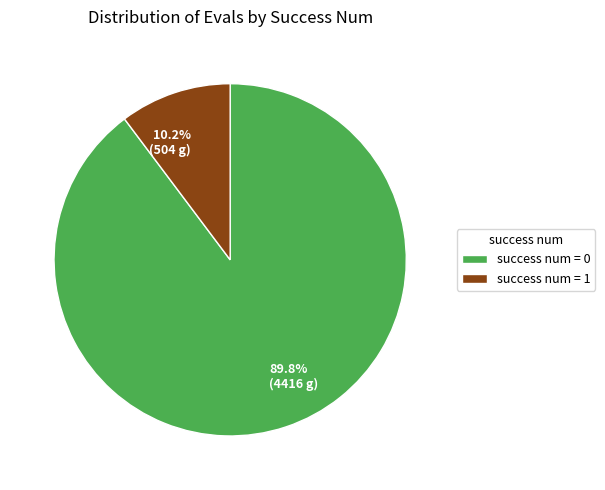

Does 89.8% (4416 g) represent more than half of the total?

Yes